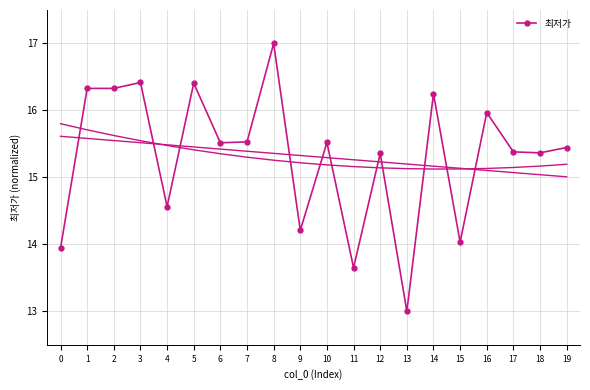

Count the number of values greater than 15.

14